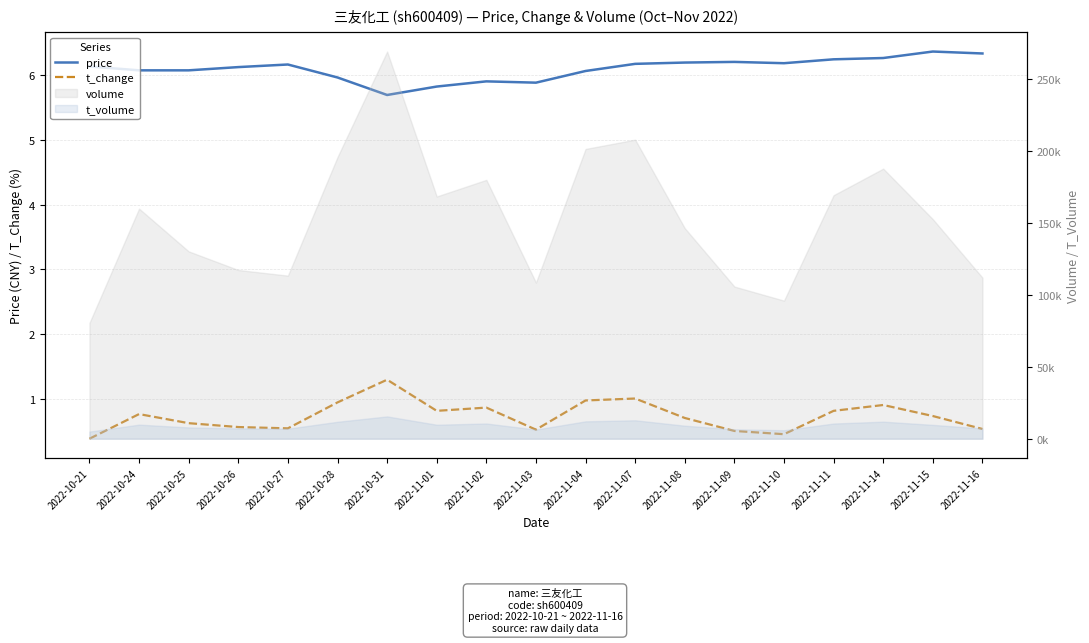

Reading left to right, extract all data points from this chart.

price: 6.1	6.1	6.1	6.1	6.2	6.0	5.7	5.8	5.9	5.9	6.1	6.2	6.2	6.2	6.2	6.2	6.3	6.4	6.3
t_change: 0.4	0.8	0.6	0.6	0.6	0.9	1.3	0.8	0.9	0.5	1.0	1.0	0.7	0.5	0.5	0.8	0.9	0.7	0.5